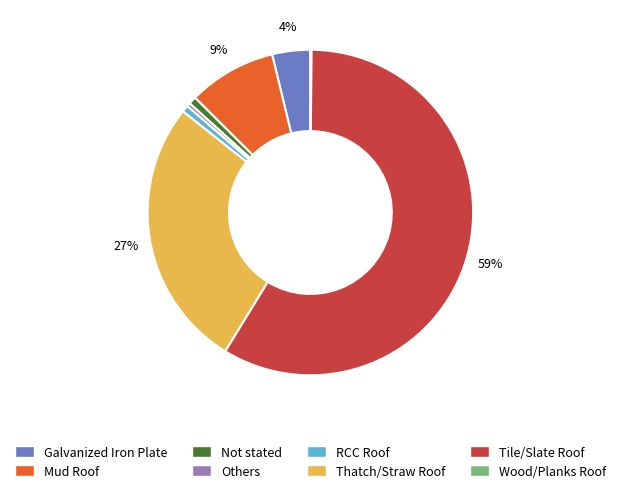

Which category has the biggest portion of the pie?

Tile/Slate Roof